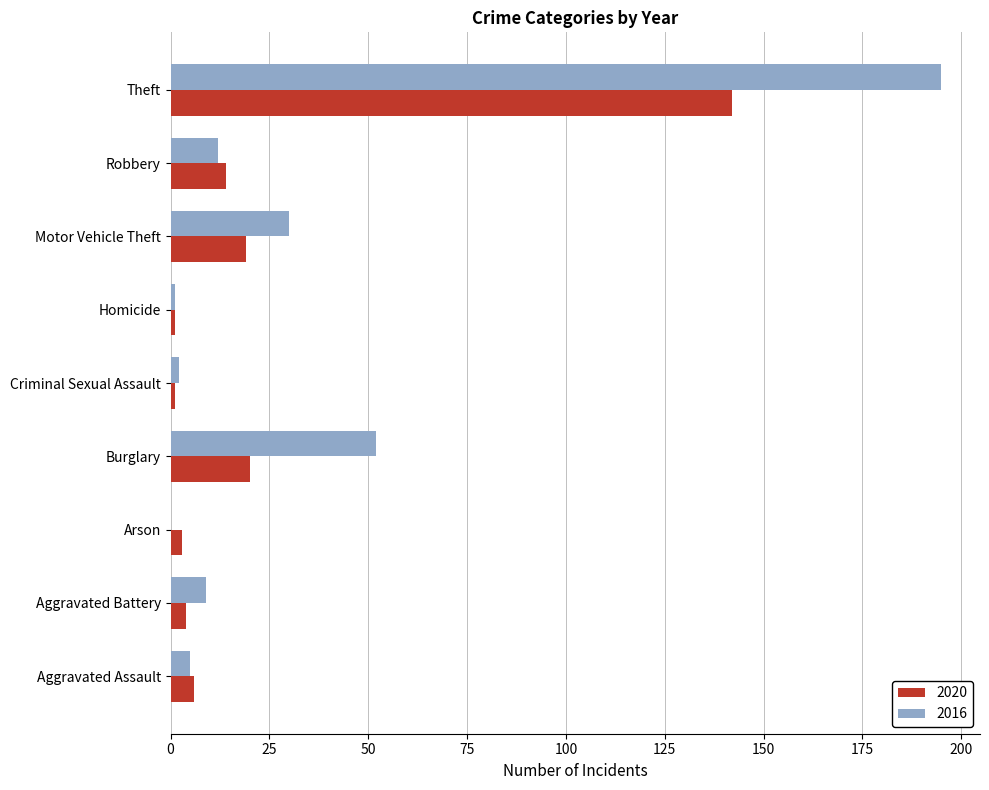

Is it true that 2016 equals 195 at Theft?

True